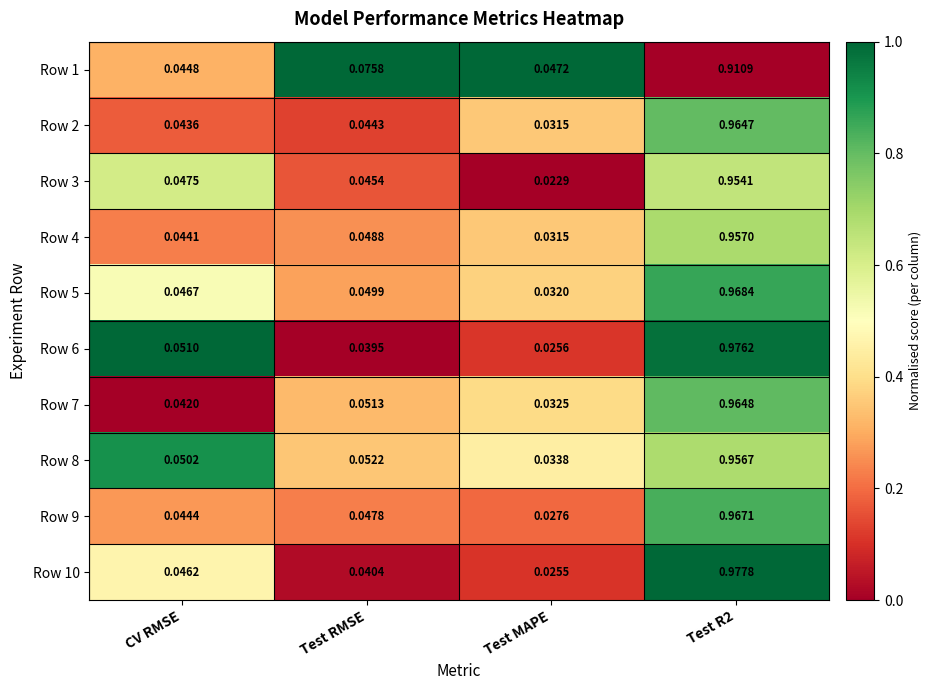

Which category has the lowest value in the Row 9 series?

Test MAPE